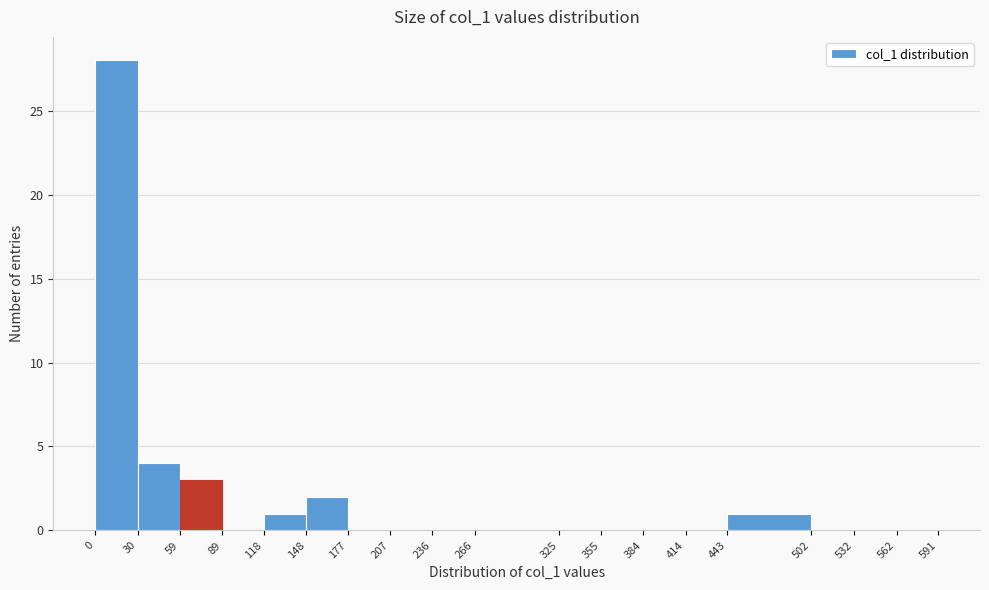

What is the height of the bar covering 0 to 30 on the x-axis? The values are not printed on the chart, so give them approximately, as read against the axis.

28